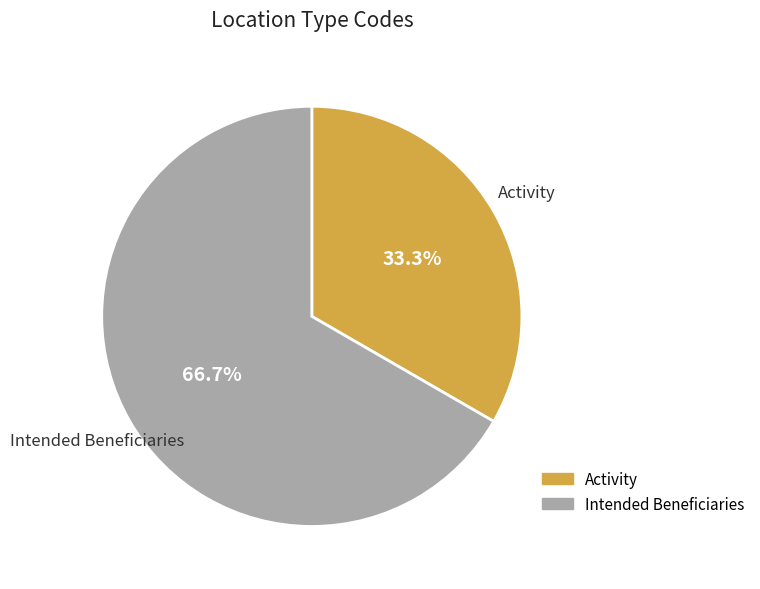

True or false: Activity accounts for 33% of the total.

True